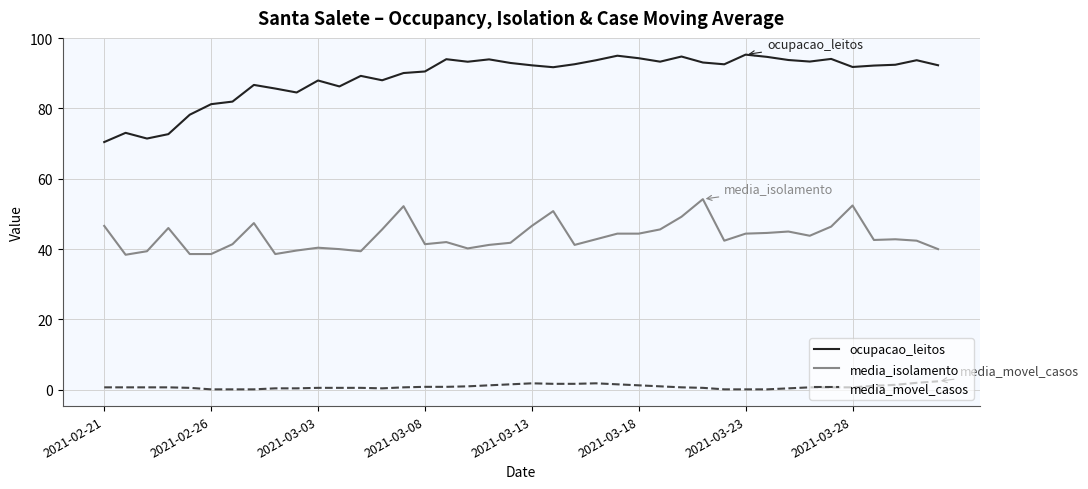

Rank the series by their maximum value, from lowest to highest.

media_movel_casos, media_isolamento, ocupacao_leitos